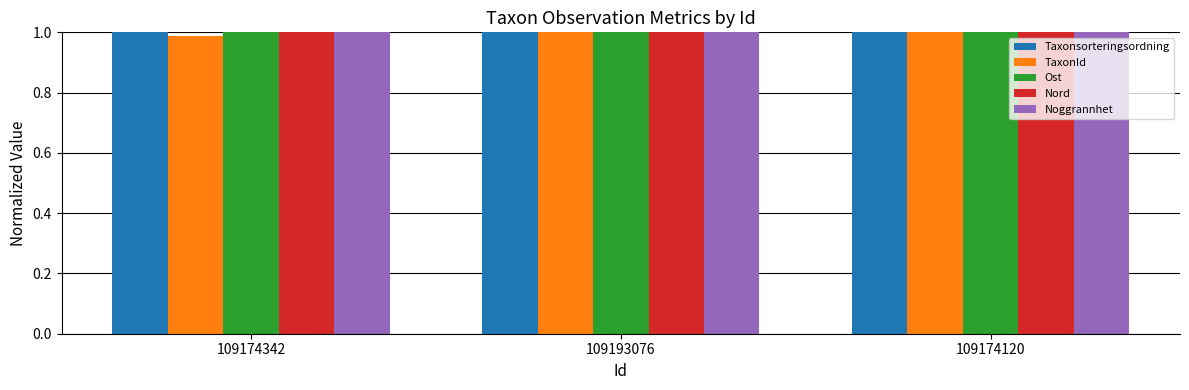

What position from the right is 109174120?

1